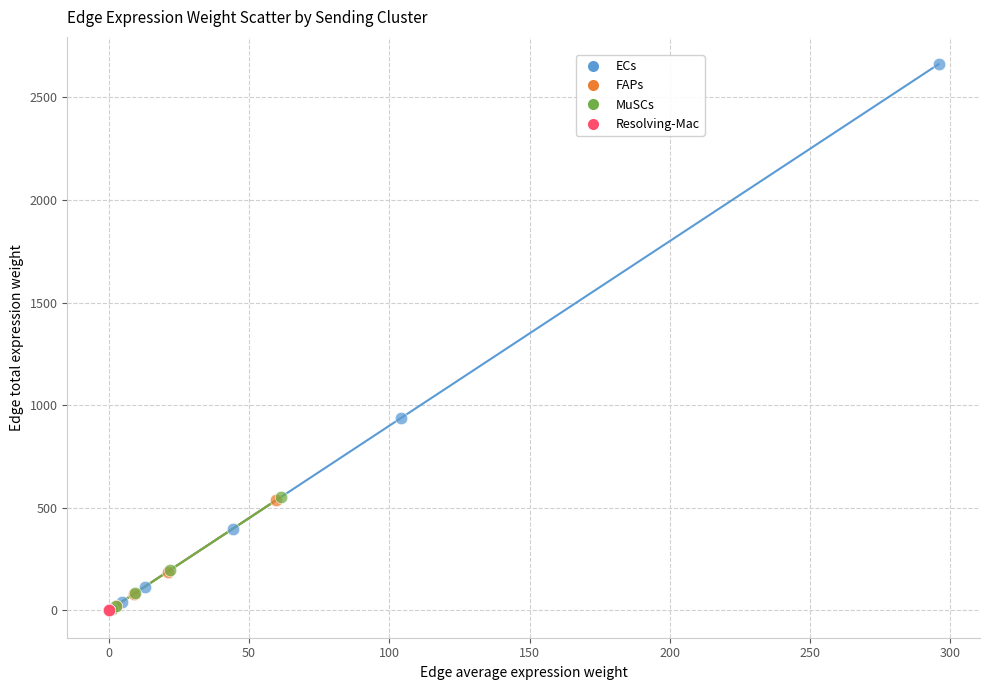

Which series reaches the maximum Y coordinate?

ECs